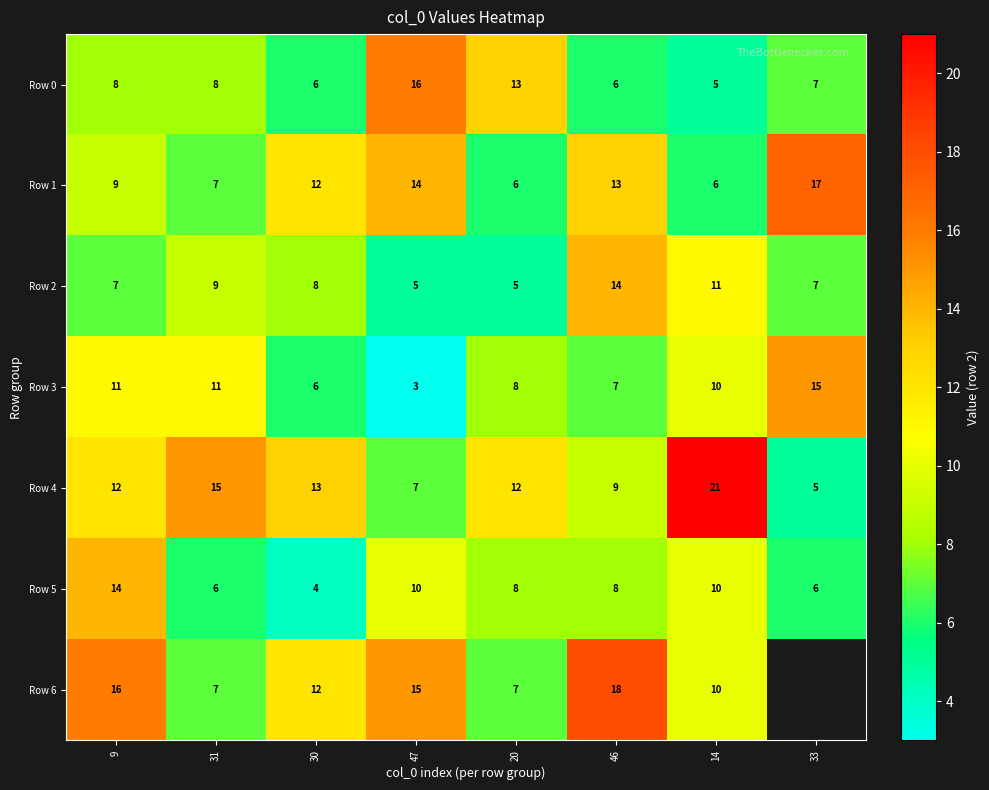

What is the difference between the maximum and minimum values in the Row 4 series?

16